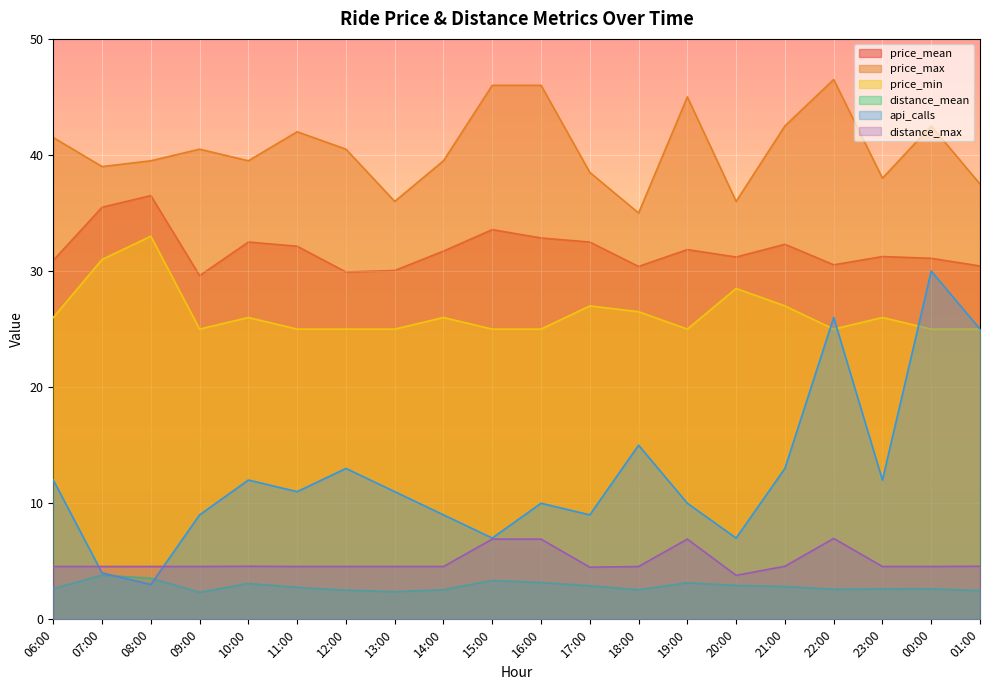

How many lines are shown in the chart?

6